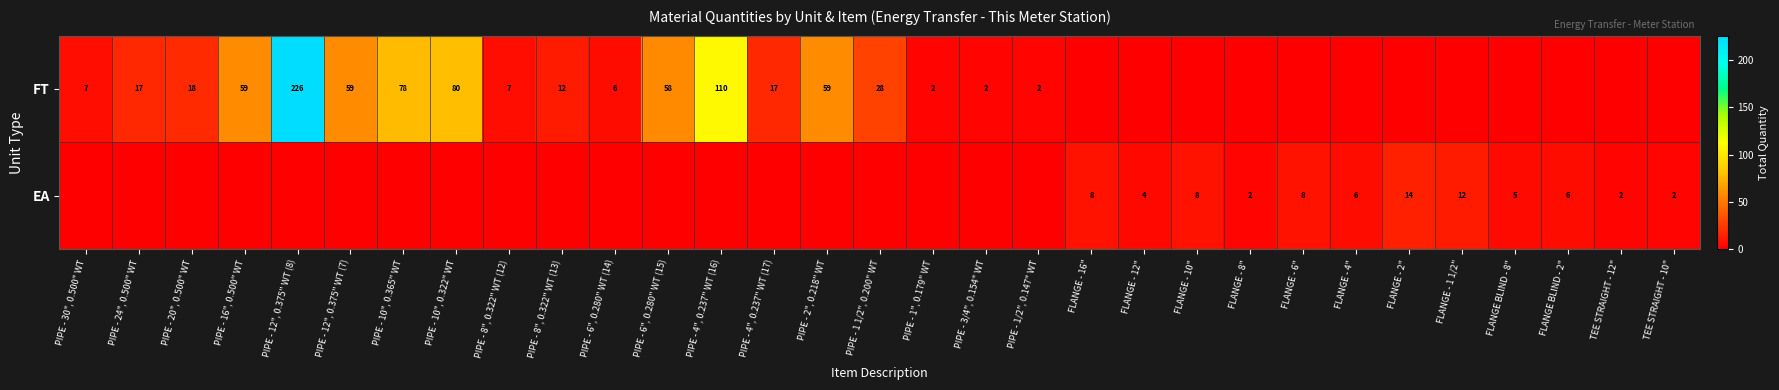

What is the sum of the EA values at FLANGE - 8" and FLANGE - 12"?

6